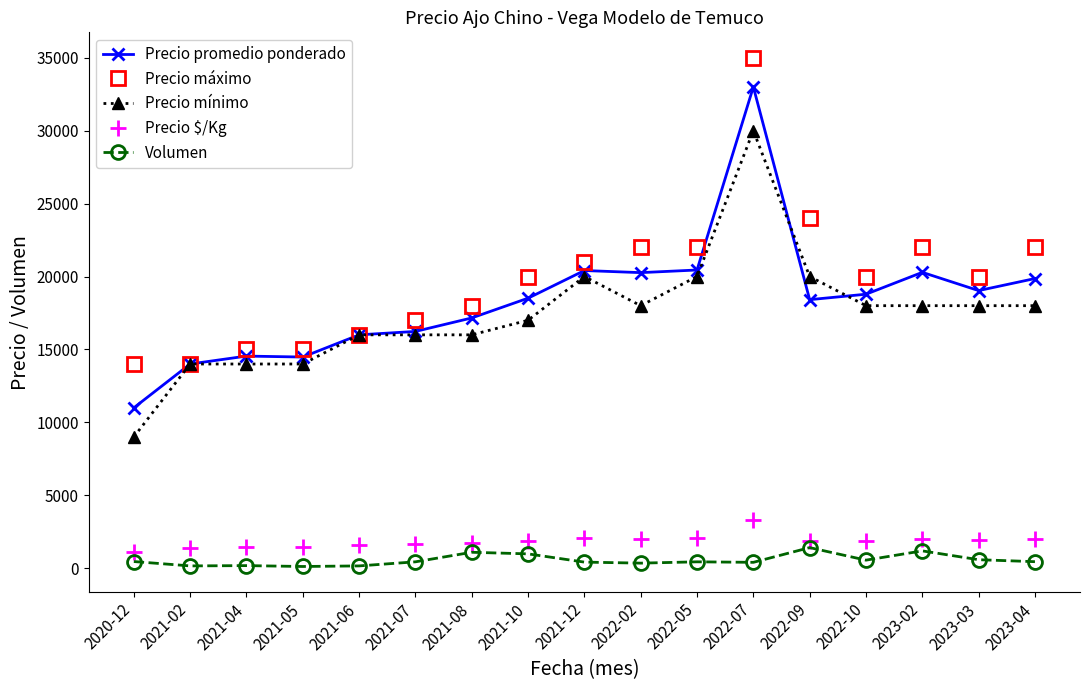

Which category has the highest value across all series?

2022-07